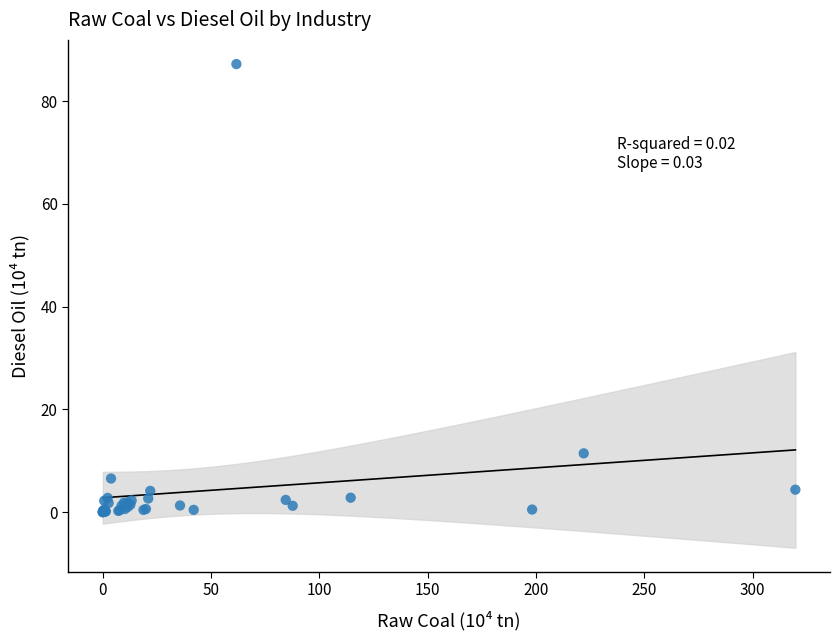

What Y value in the scatter plot is closest to 43?

11.4